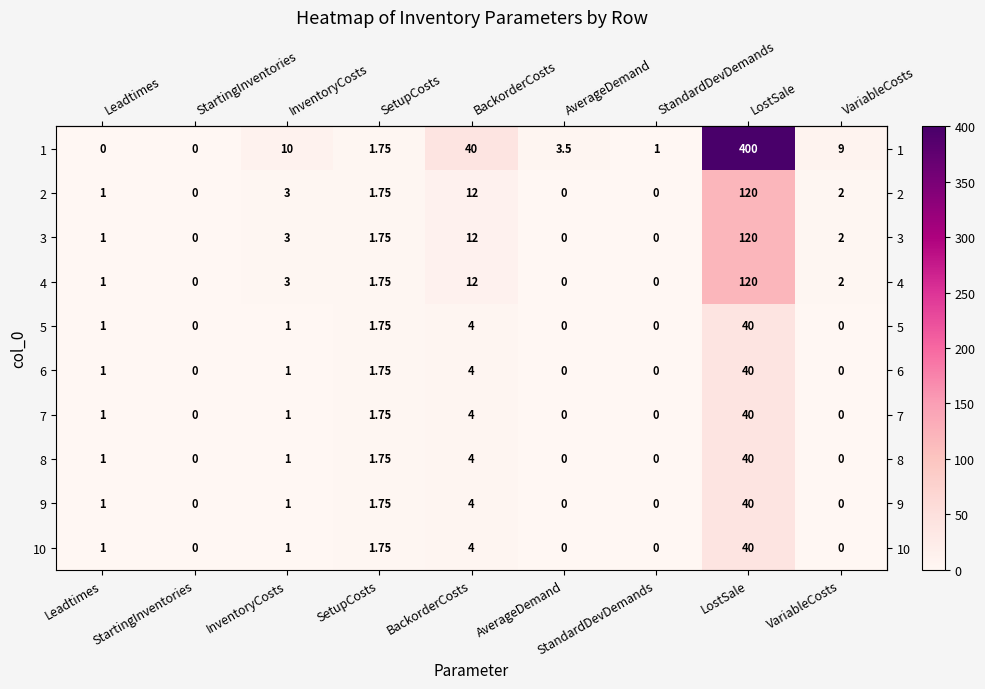

At which category is the sum across all series the highest?

LostSale